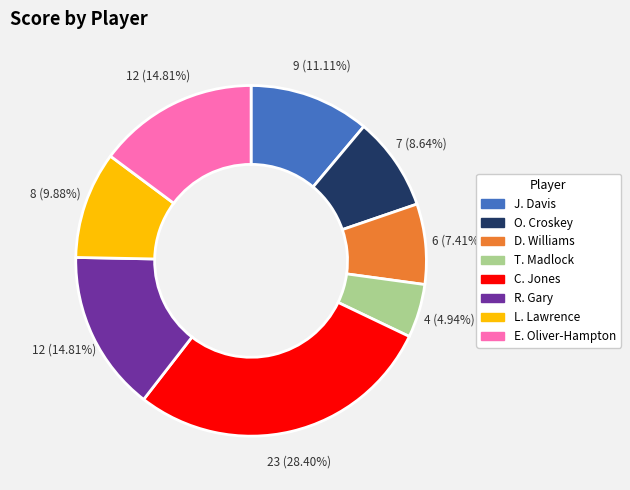

Is there a majority slice in this chart?

No